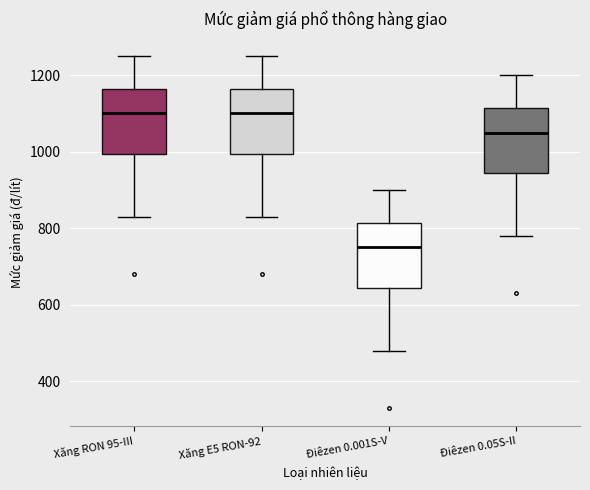

Reading left to right, read every box against the y-axis: the position of its median line, the range the box covers, and the ends of its whiskers. The values are not printed on the chart, so give them approximately, as read against the axis.

Xăng RON 95-III: median 1100, box 1000 to 1160, whiskers 840 to 1260
Xăng E5 RON-92: median 1100, box 1000 to 1160, whiskers 840 to 1260
Điêzen 0.001S-V: median 760, box 640 to 820, whiskers 480 to 900
Điêzen 0.05S-II: median 1060, box 940 to 1120, whiskers 780 to 1200